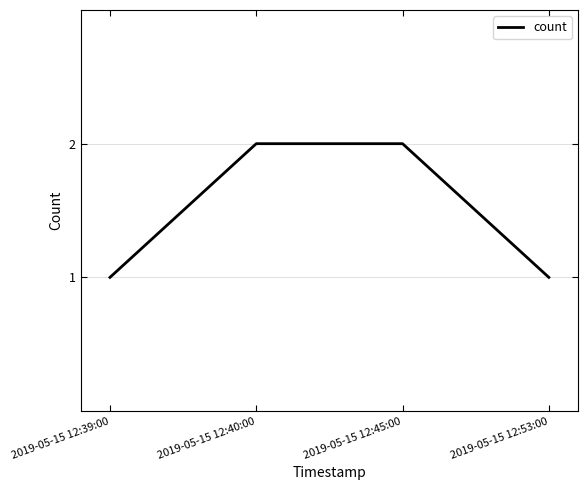

True or false: there are more than 1 points higher than both neighbors.

False